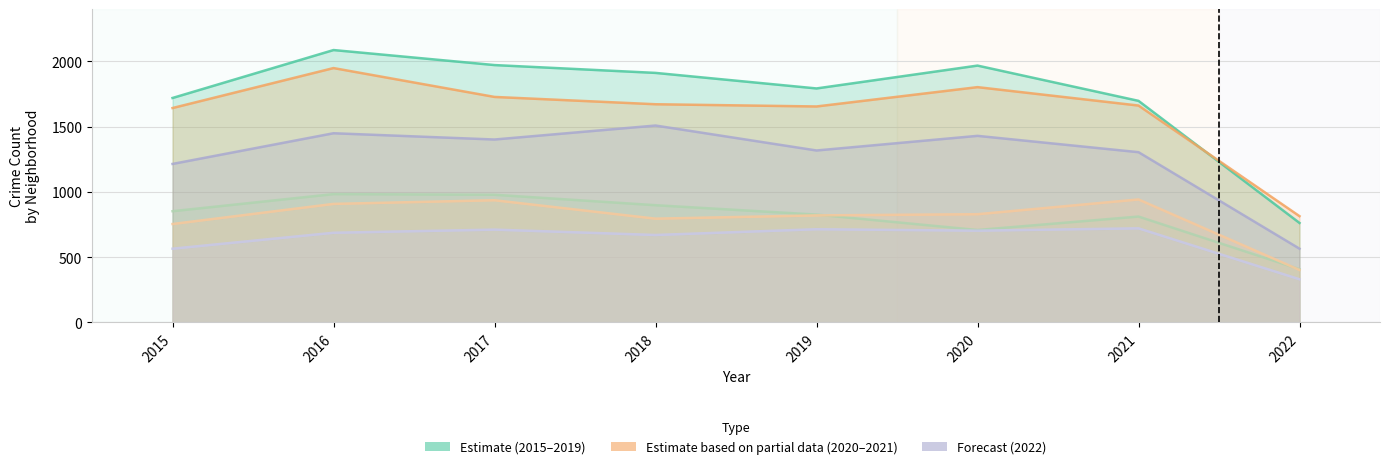

True or false: Chatham has a value of 118 at 2022.

False